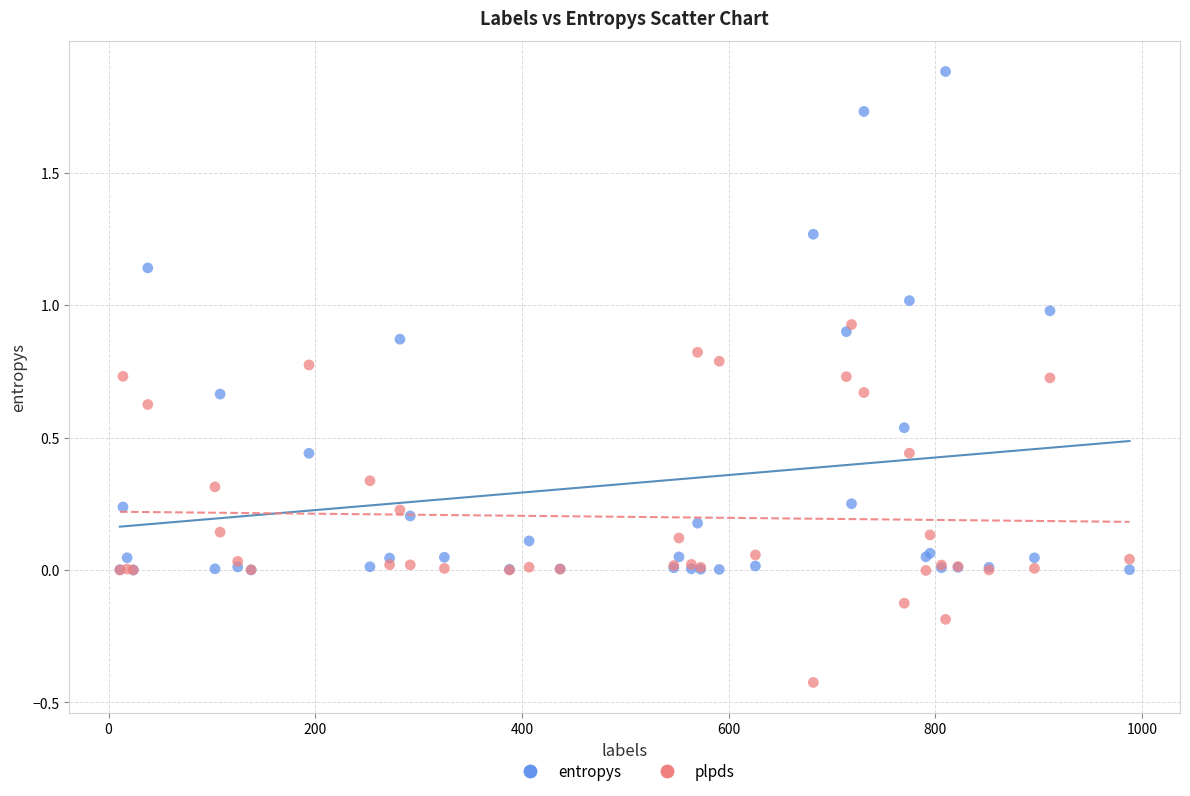

What are all the series names shown in the legend?

entropys, plpds